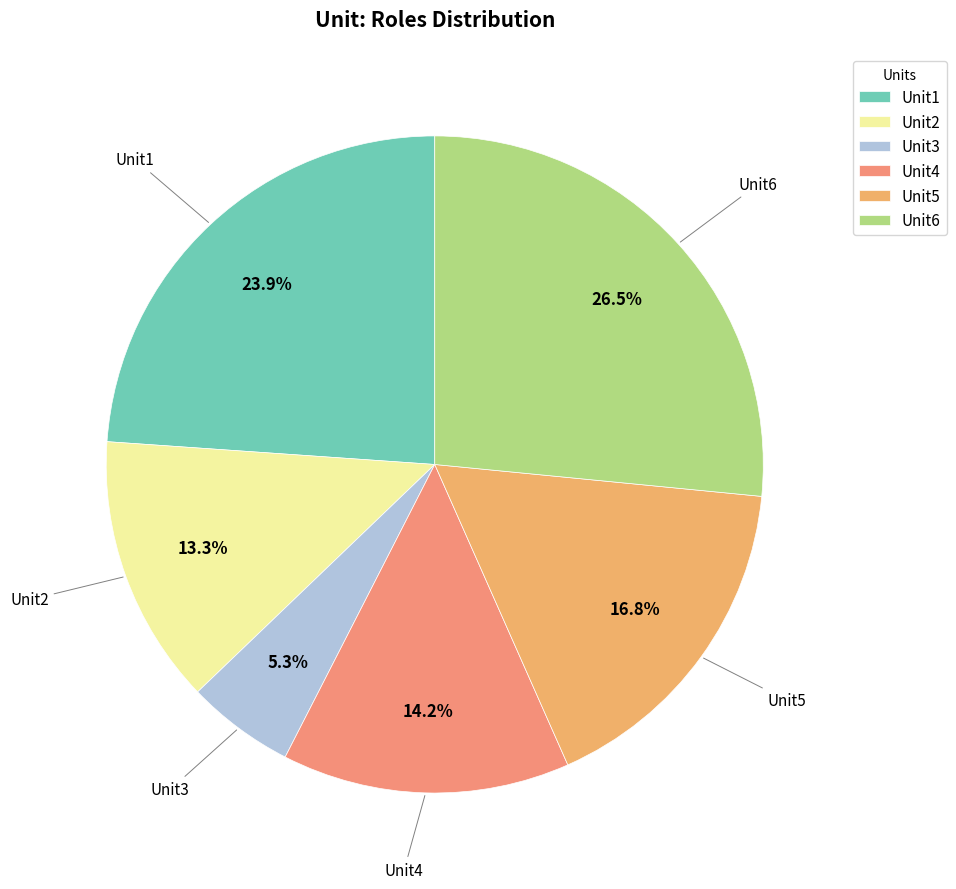

What percentage is the Unit1 slice, to the nearest percent?

24%